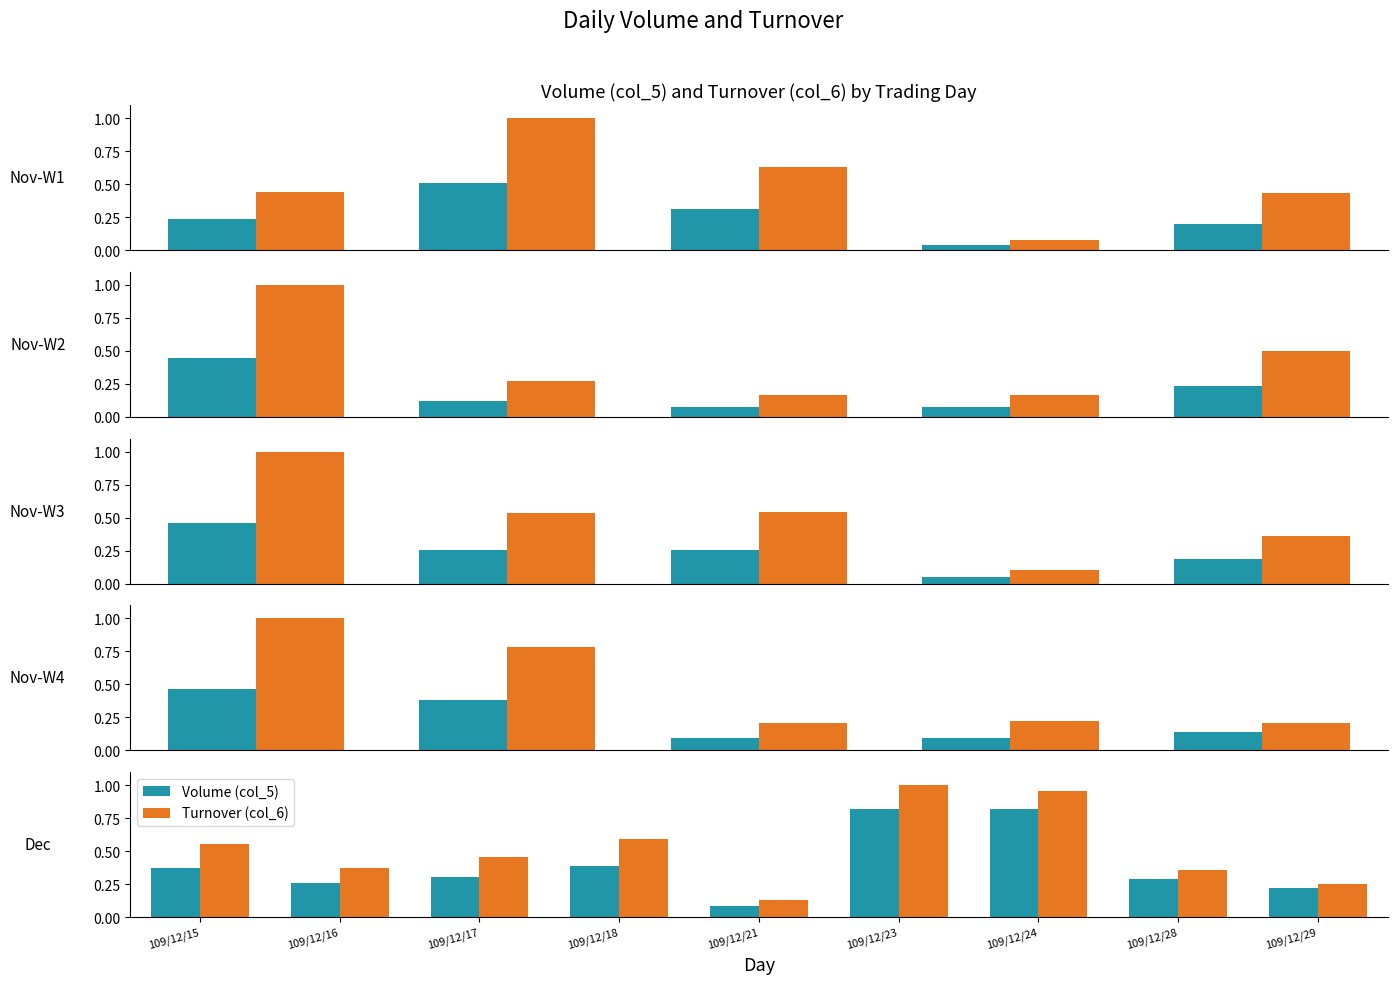

The value of Turnover (col_6) at 109/12/24 is 1.3. True or false?

False